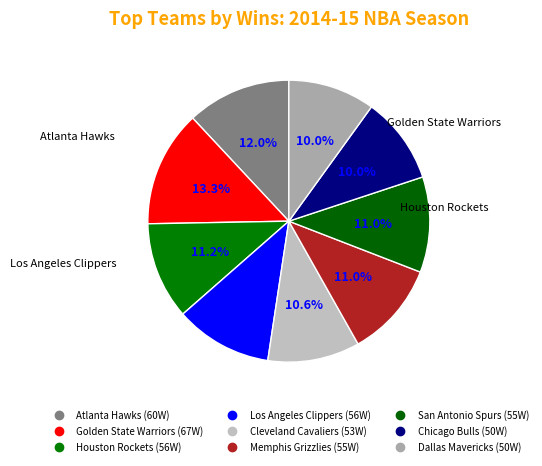

The San Antonio Spurs slice represents 11% of the pie. True or false?

True